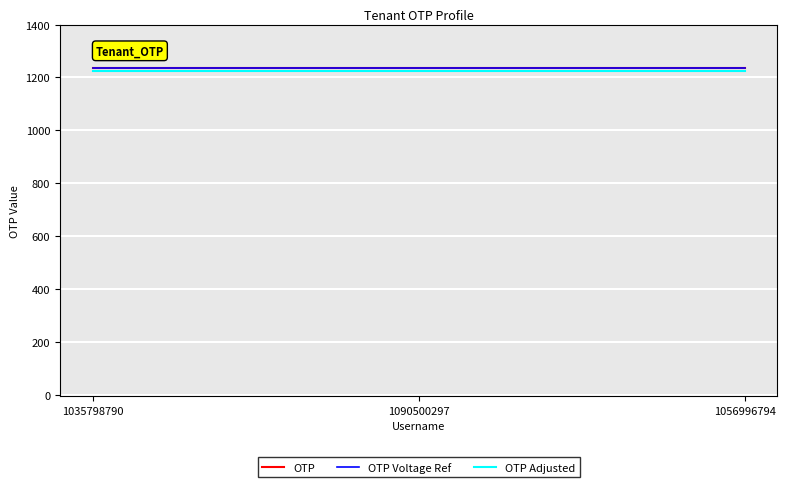

Which label corresponds to the smallest value in the chart?

1035798790